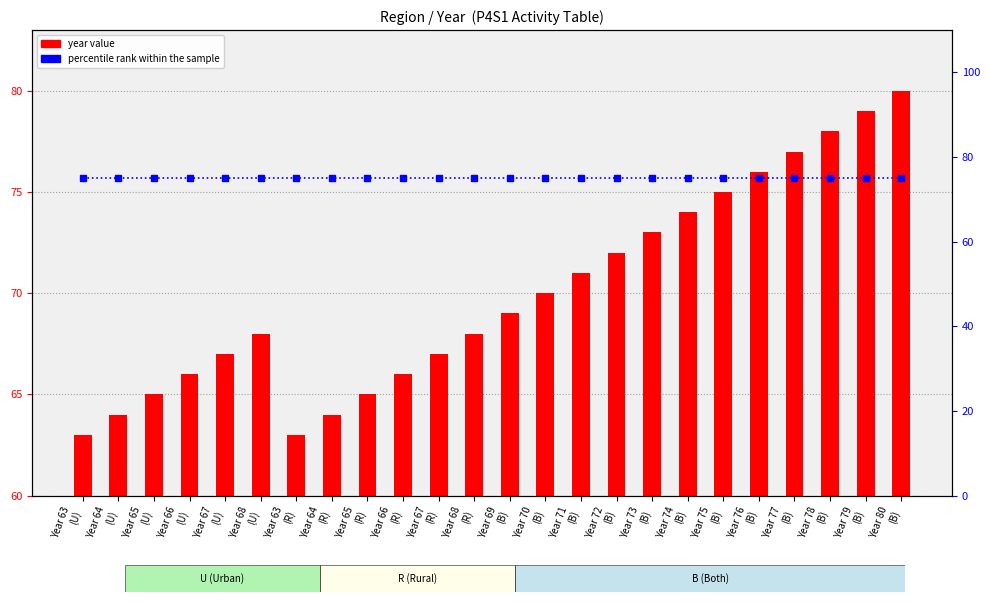

Rank the series at Year 63
(U) from highest to lowest value.

percentile rank within the sample, year value